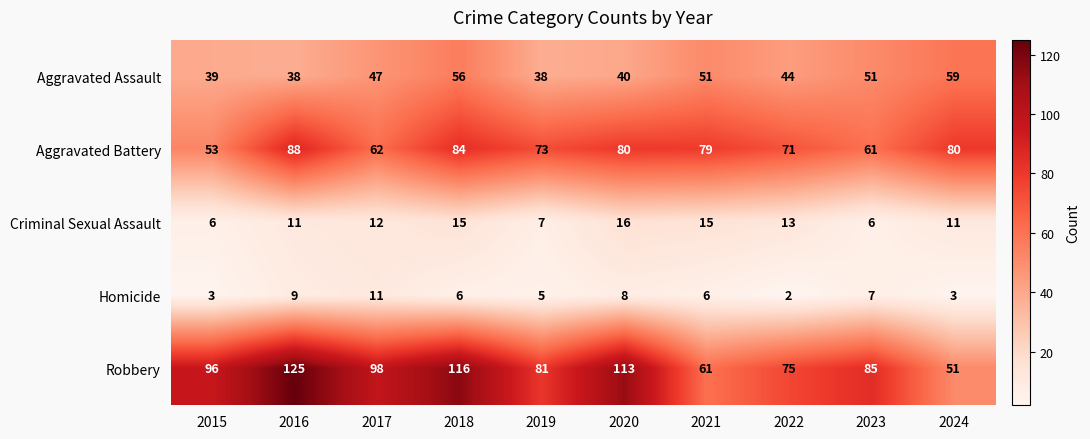

Rank the series by their maximum value, from lowest to highest.

Homicide, Criminal Sexual Assault, Aggravated Assault, Aggravated Battery, Robbery